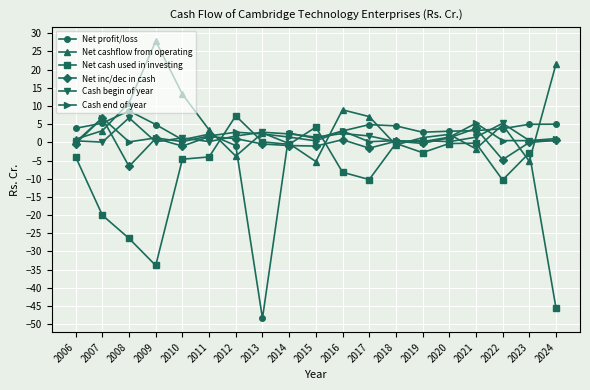

What is the maximum value for Cash begin of year?

6.7